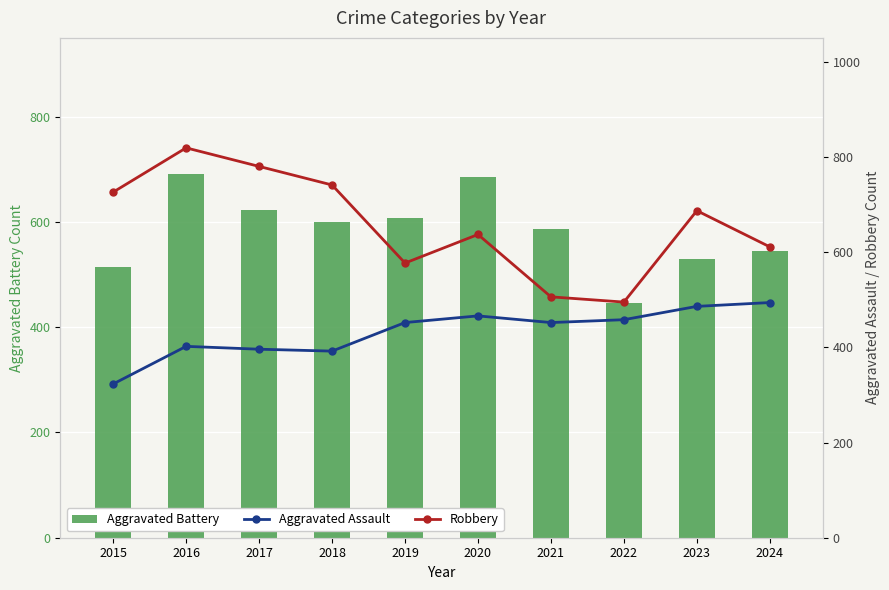

Where is Aggravated Battery nearest to the value 568?

2021